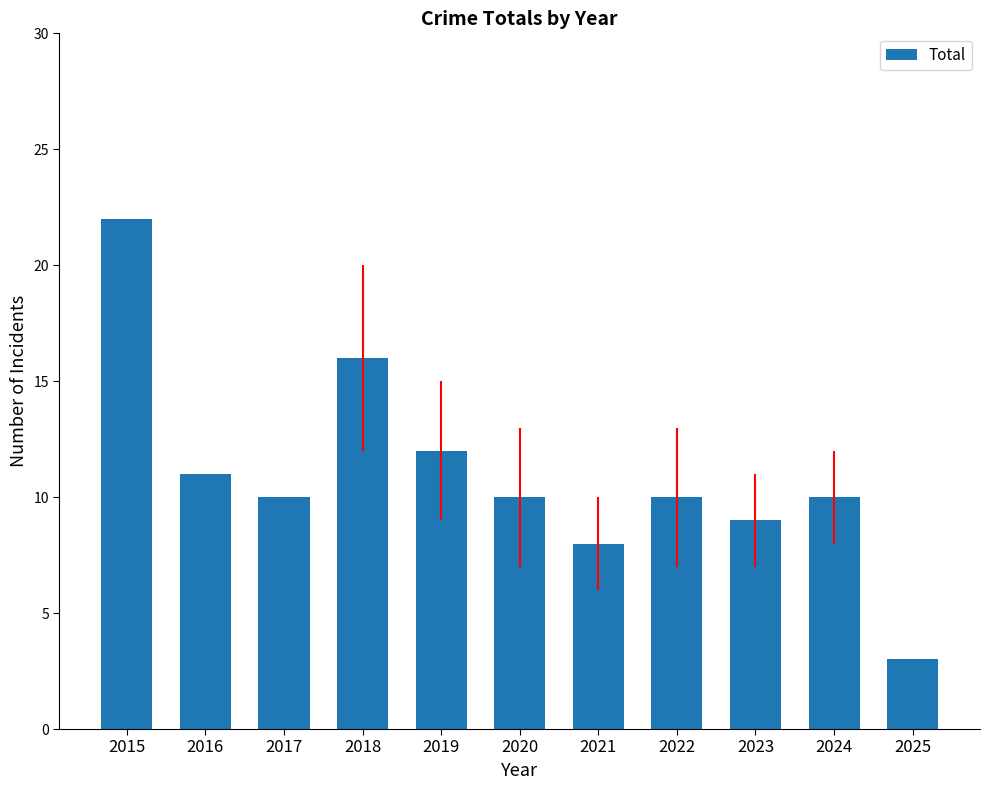

What is the smallest value displayed?

3